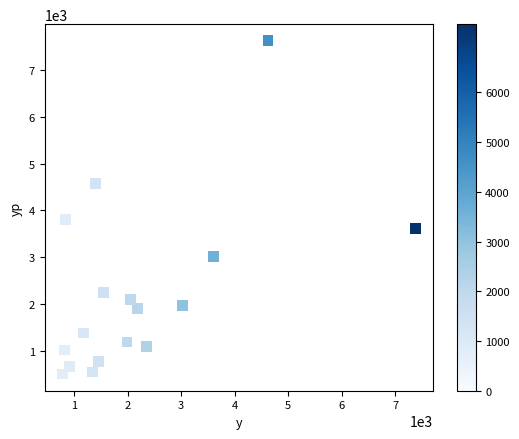

What Y value in the scatter plot is closest to 4065?

3804.7